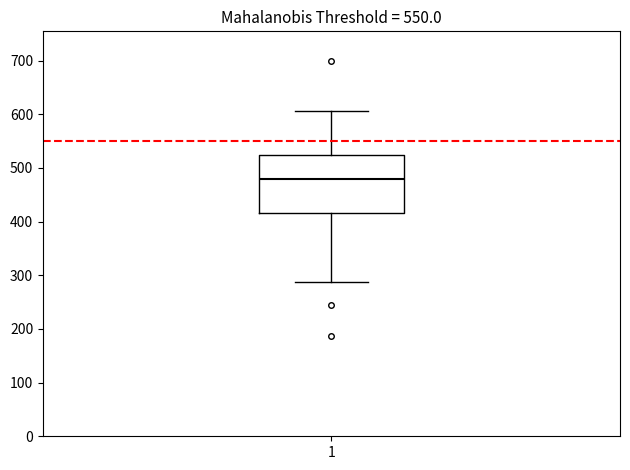

Read this box plot against the y-axis: the position of the median line, the range covered by the box, and the ends of both whiskers. The values are not printed on the chart, so give them approximately, as read against the axis.

median 480, box 420 to 520, whiskers 290 to 610